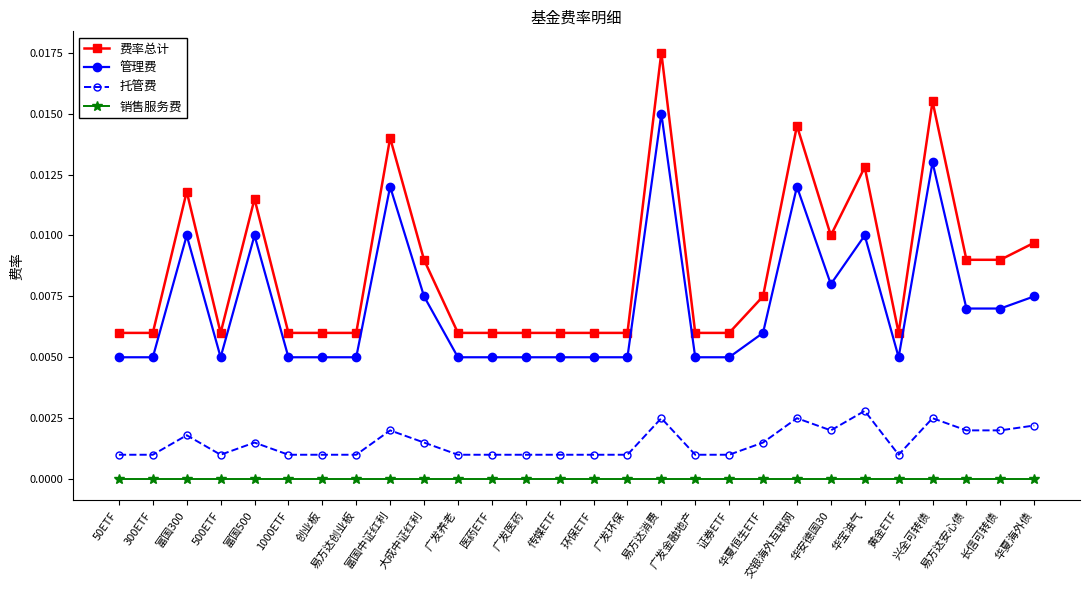

Is the value of 费率总计 at 富国300 greater than the value of 管理费 at 易方达创业板?

Yes